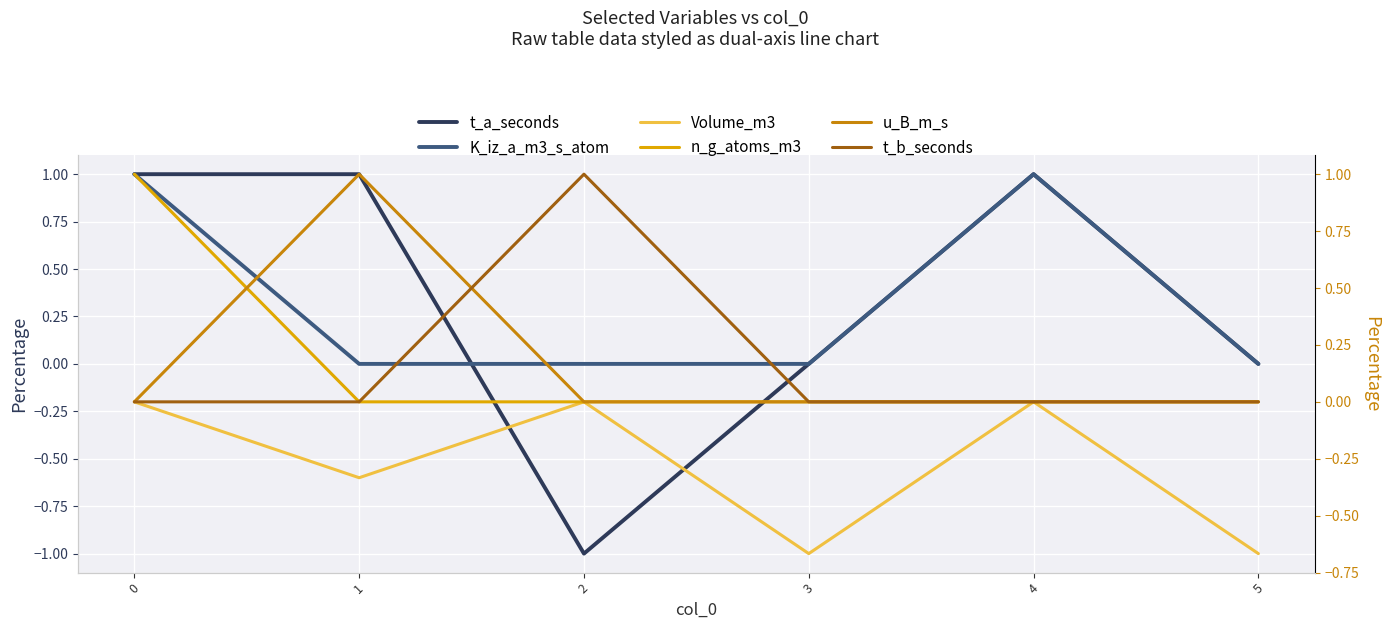

How many series are shown in this chart?

6